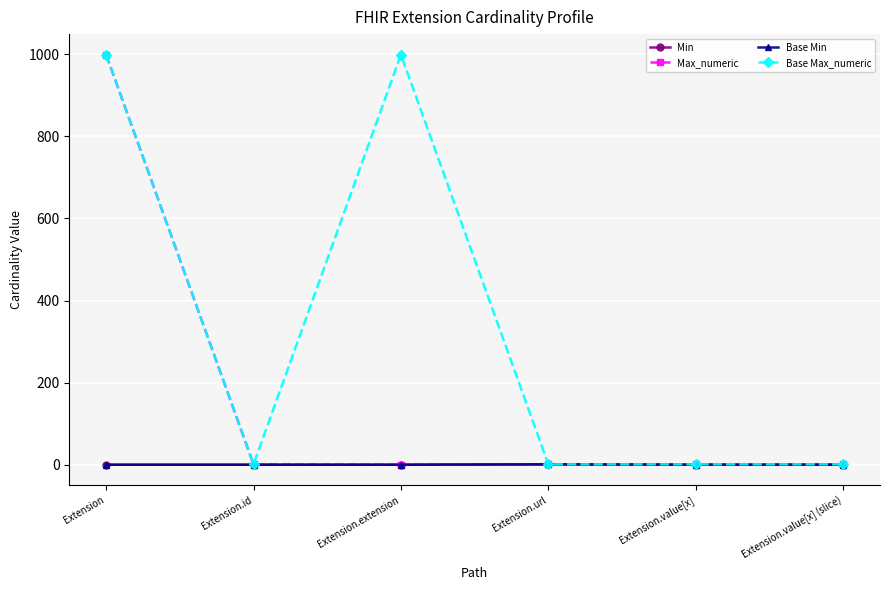

True or false: Max_numeric and Min intersect in this chart.

False